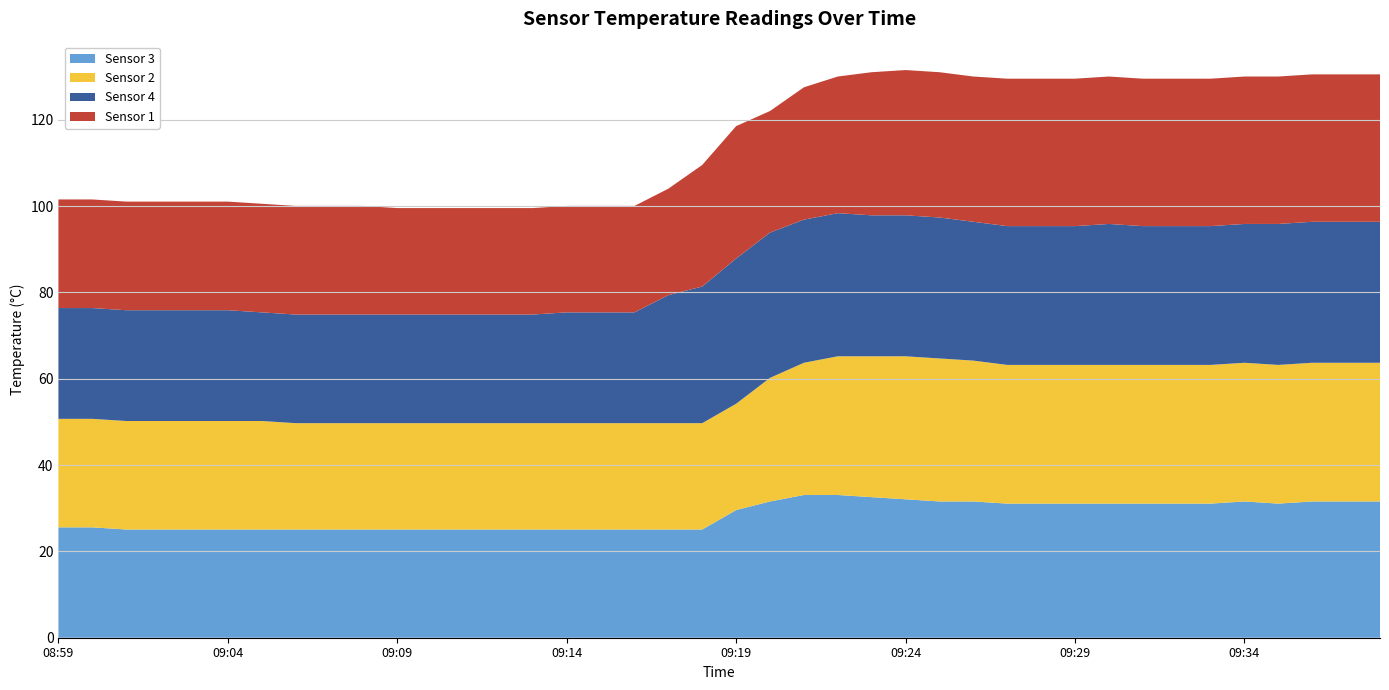

Reading left to right, extract all data points from this chart.

Sensor 3: 25.6	25.6	25.1	25.1	25.1	25.1	25.1	25.1	25.1	25.1	25.1	25.1	25.1	25.1	25.1	25.1	25.1	25.1	25.1	25.1	29.6	31.6	33.1	33.1	32.6	32.1	31.6	31.6	31.1	31.1	31.1	31.1	31.1	31.1	31.1	31.6	31.1	31.6	31.6	31.6
Sensor 2: 25.1	25.1	25.1	25.1	25.1	25.1	25.1	24.6	24.6	24.6	24.6	24.6	24.6	24.6	24.6	24.6	24.6	24.6	24.6	24.6	24.6	28.6	30.6	32.1	32.6	33.1	33.1	32.6	32.1	32.1	32.1	32.1	32.1	32.1	32.1	32.1	32.1	32.1	32.1	32.1
Sensor 4: 25.7	25.7	25.7	25.7	25.7	25.7	25.2	25.2	25.2	25.2	25.2	25.2	25.2	25.2	25.2	25.7	25.7	25.7	29.7	31.7	33.7	33.7	33.2	33.2	32.7	32.7	32.7	32.2	32.2	32.2	32.2	32.7	32.2	32.2	32.2	32.2	32.7	32.7	32.7	32.7
Sensor 1: 25.2	25.2	25.2	25.2	25.2	25.2	25.2	25.2	25.2	25.2	24.7	24.7	24.7	24.7	24.7	24.7	24.7	24.7	24.7	28.2	30.7	28.2	30.7	31.7	33.2	33.7	33.7	33.7	34.2	34.2	34.2	34.2	34.2	34.2	34.2	34.2	34.2	34.2	34.2	34.2